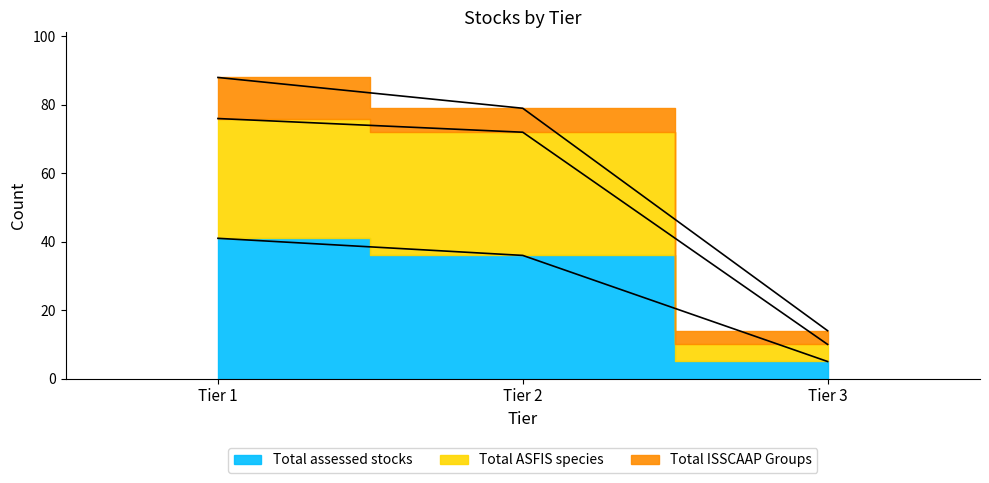

What is the approximate value of Total assessed stocks at Tier 2?

36